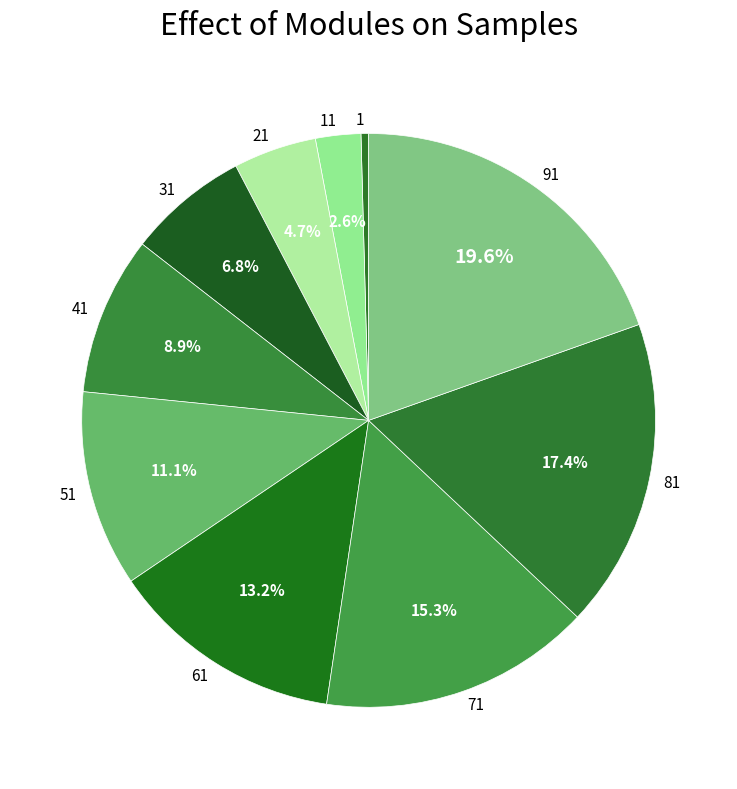

Is 41 the majority of the pie?

No